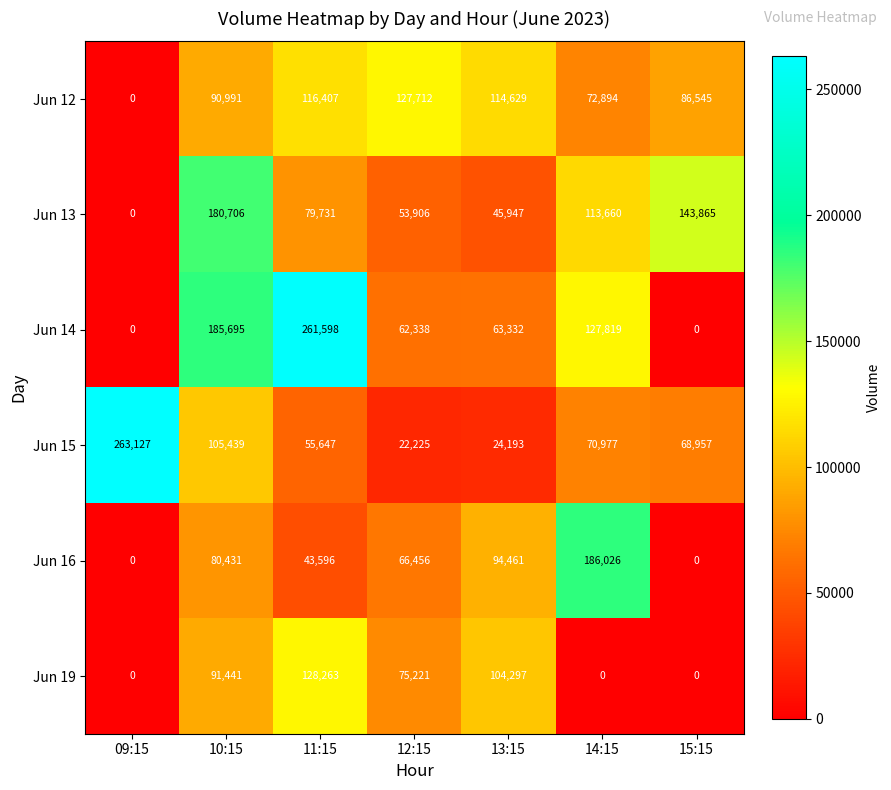

Which series has the widest spread of values?

Jun 14